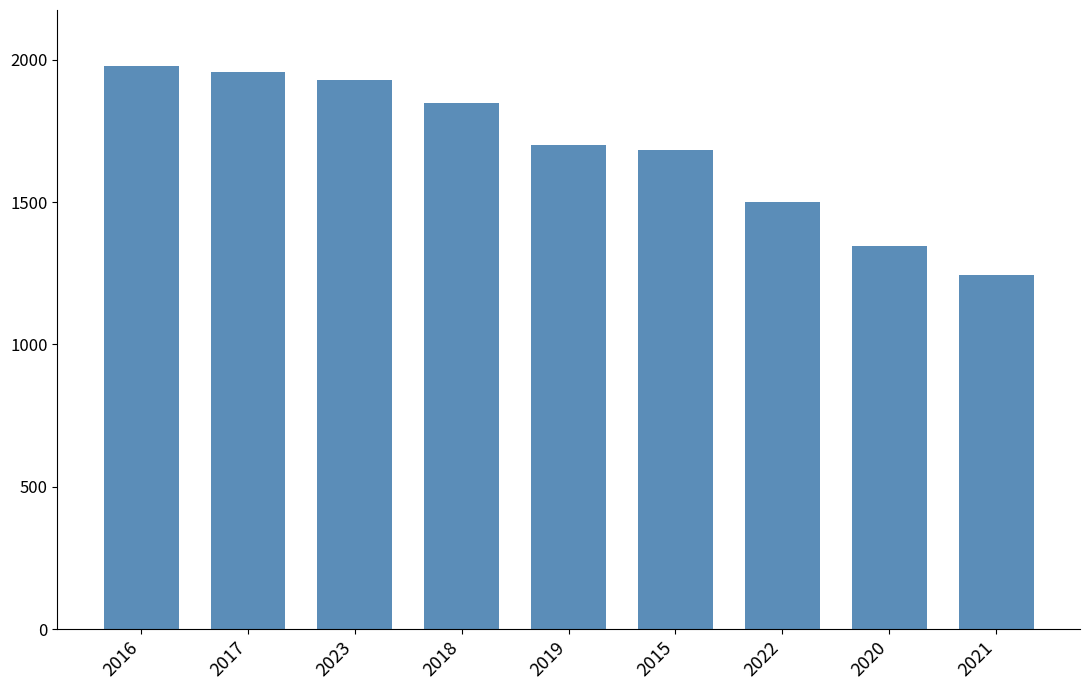

The chart shows a value of 579 at 2021. True or false?

False